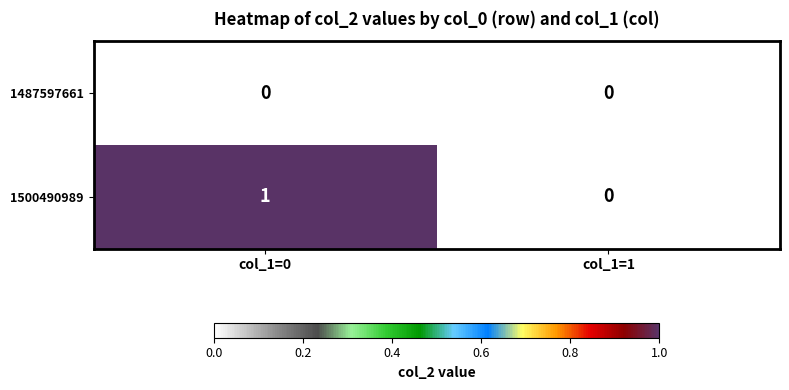

True or false: 1500490989 has a value of 1 at col_1=0.

True